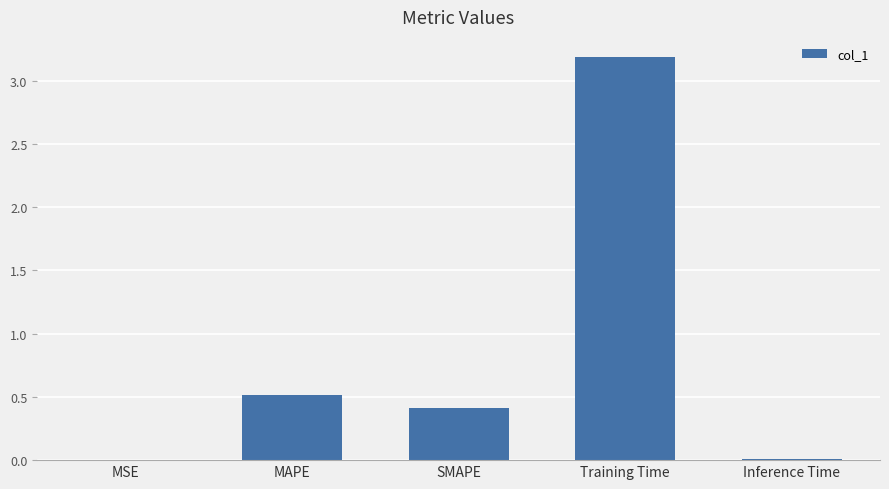

What is the sum of all values?

4.1